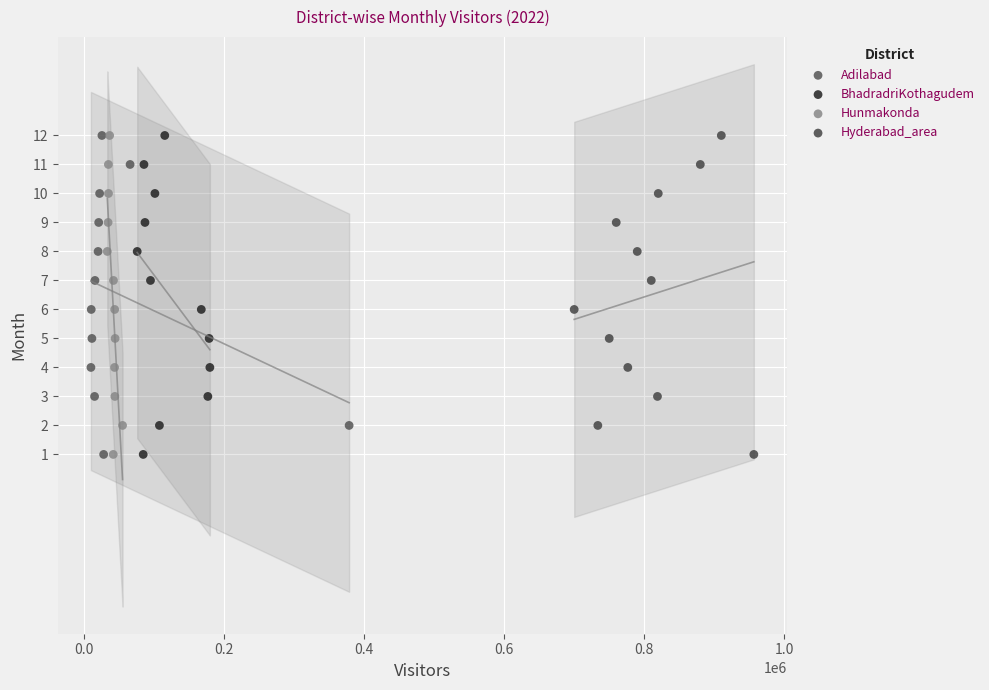

What are all the series names shown in the legend?

Adilabad, BhadradriKothagudem, Hunmakonda, Hyderabad_area